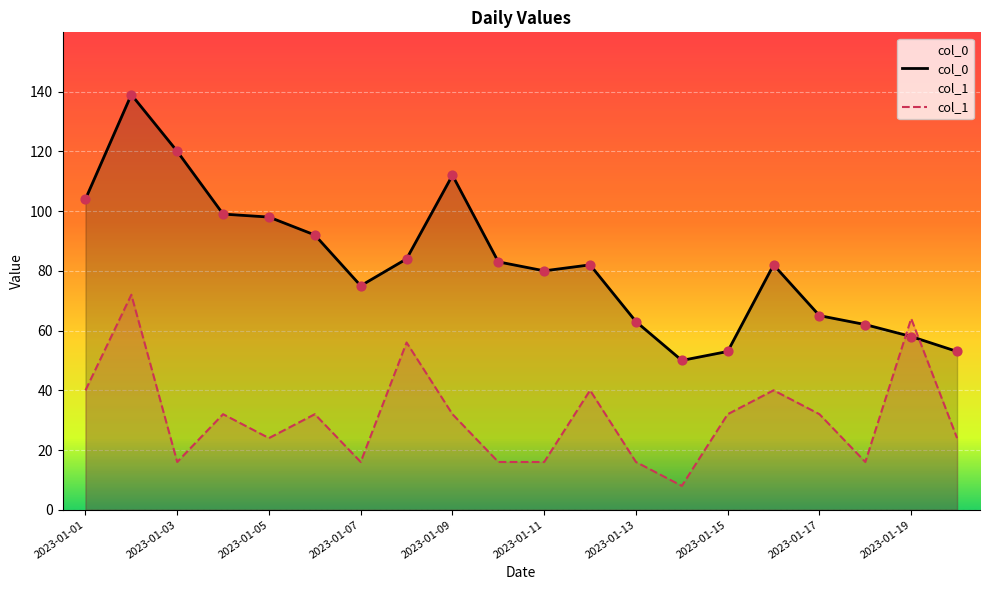

Which series has the largest total across all categories?

col_0